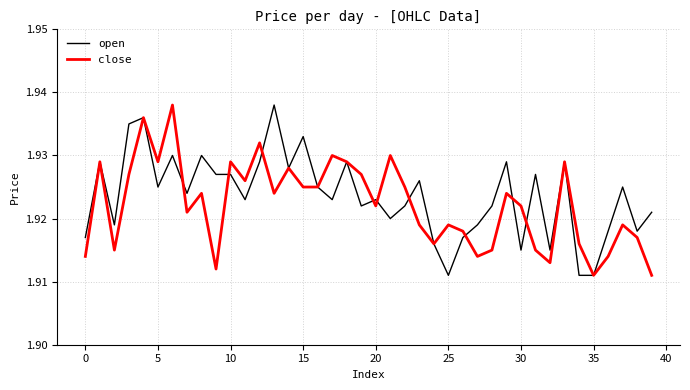

Does the chart have visible grid lines?

Yes